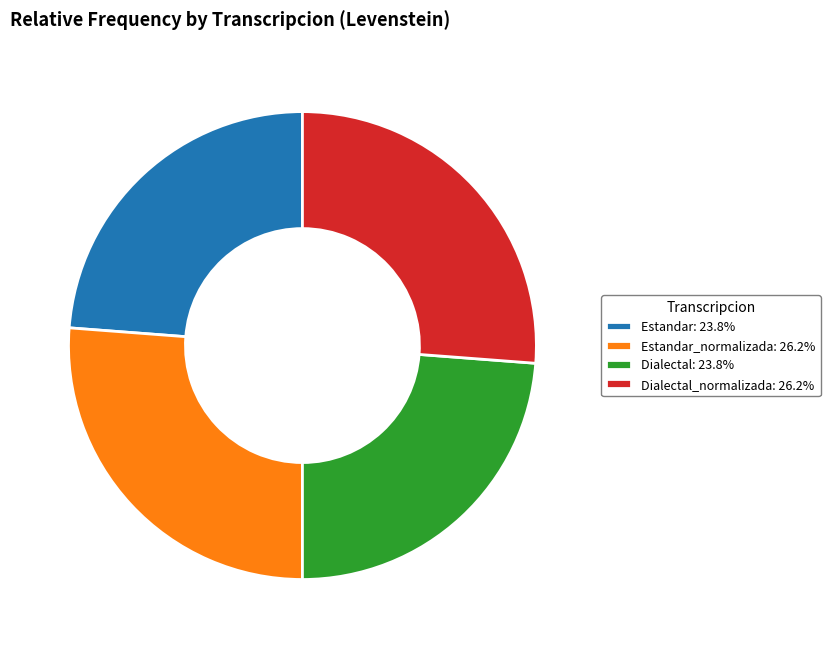

Approximately how many times larger is the value at Dialectal: 23.8% compared to Estandar_normalizada: 26.2%?

0.9